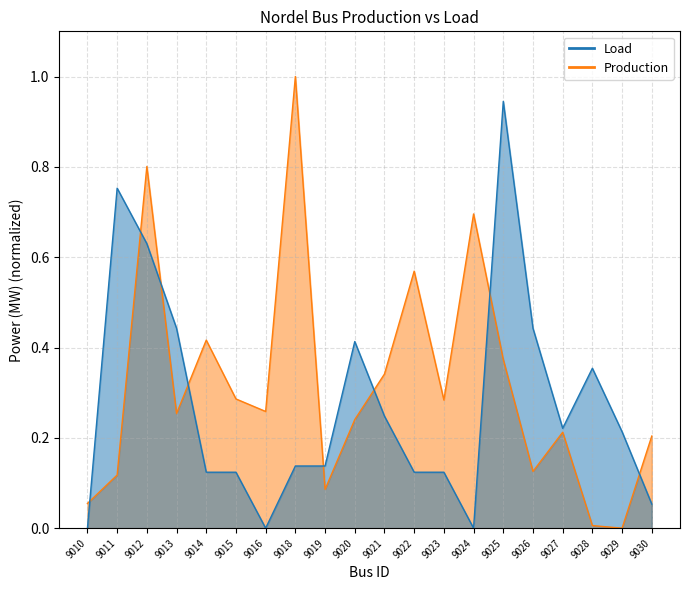

How many times do Load and Production cross each other?

8